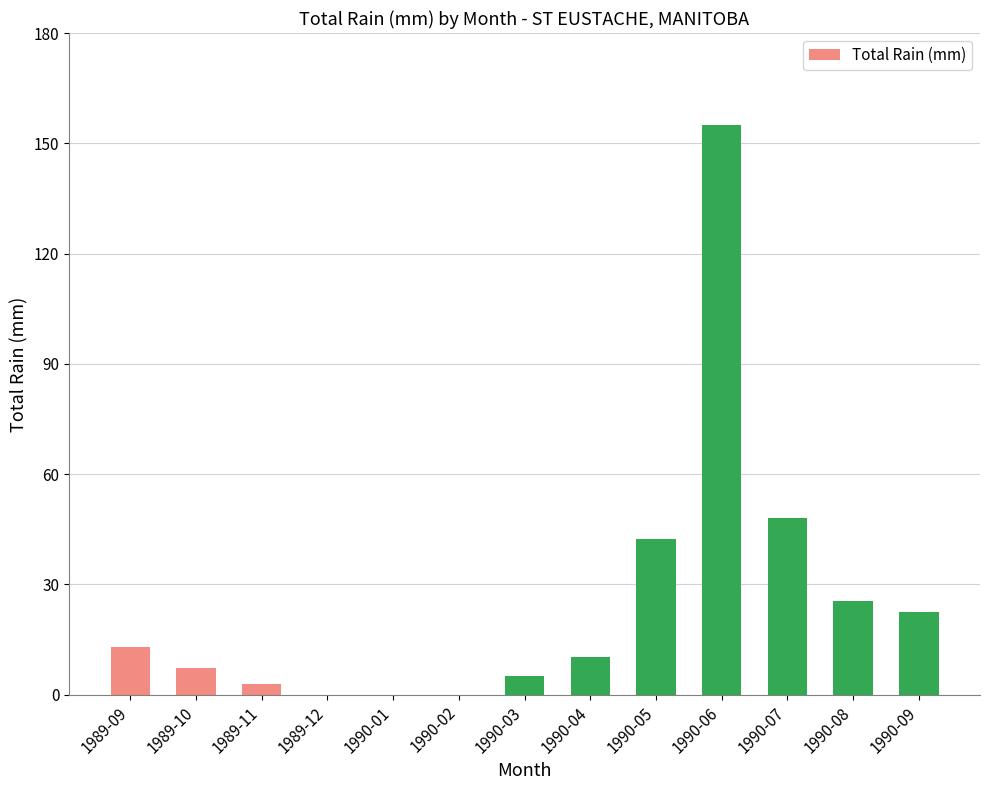

Count the number of values greater than 10.

7